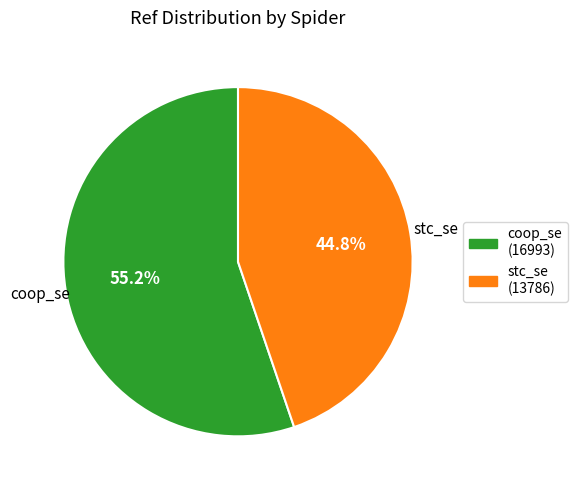

Which has a higher value, coop_se or stc_se?

coop_se